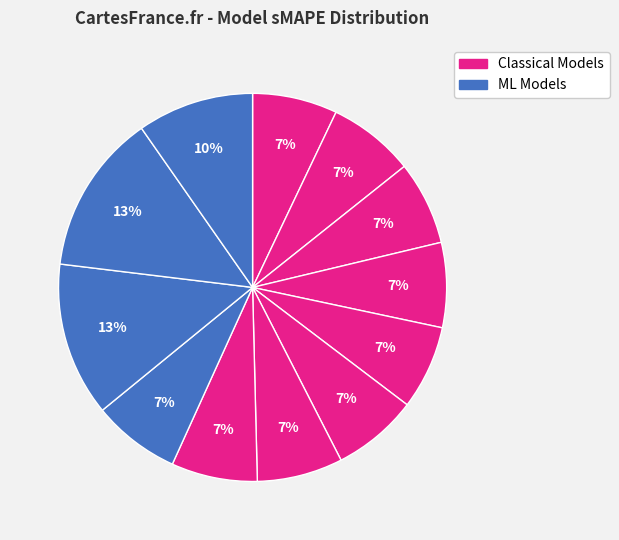

How many slices are in this pie chart?

12